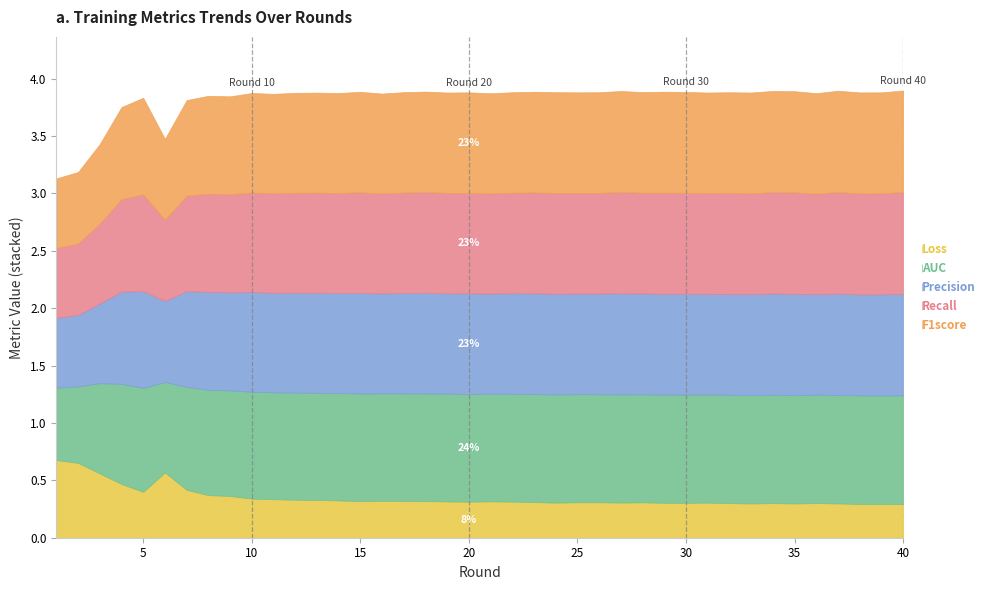

What are all the series names shown in the legend?

Loss, AUC, Precision, Recall, F1score